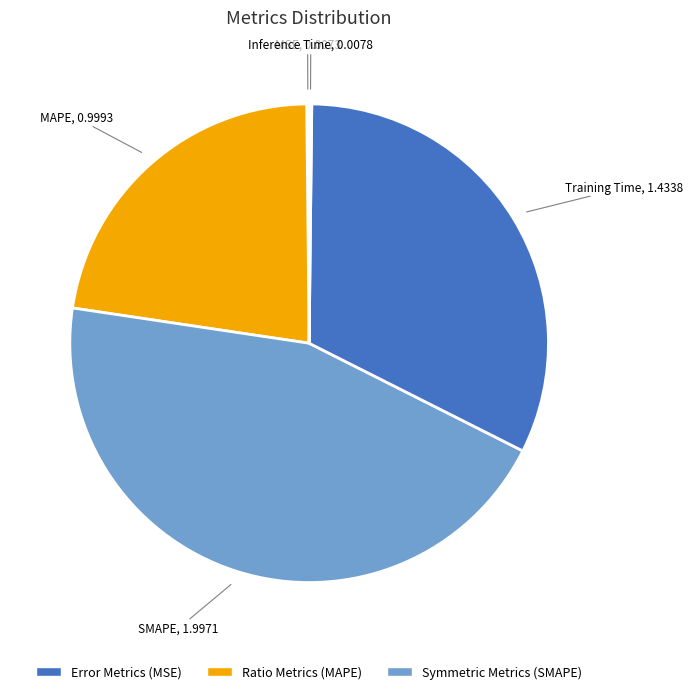

Is the sum of SMAPE and MAPE greater than half?

Yes